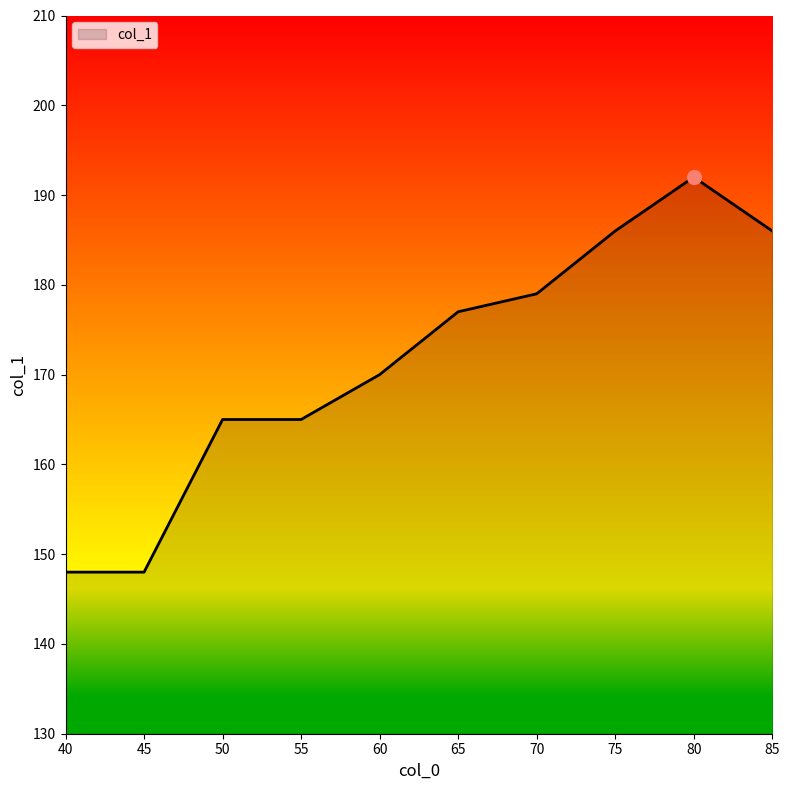

The value at 45 is 260. True or false?

False